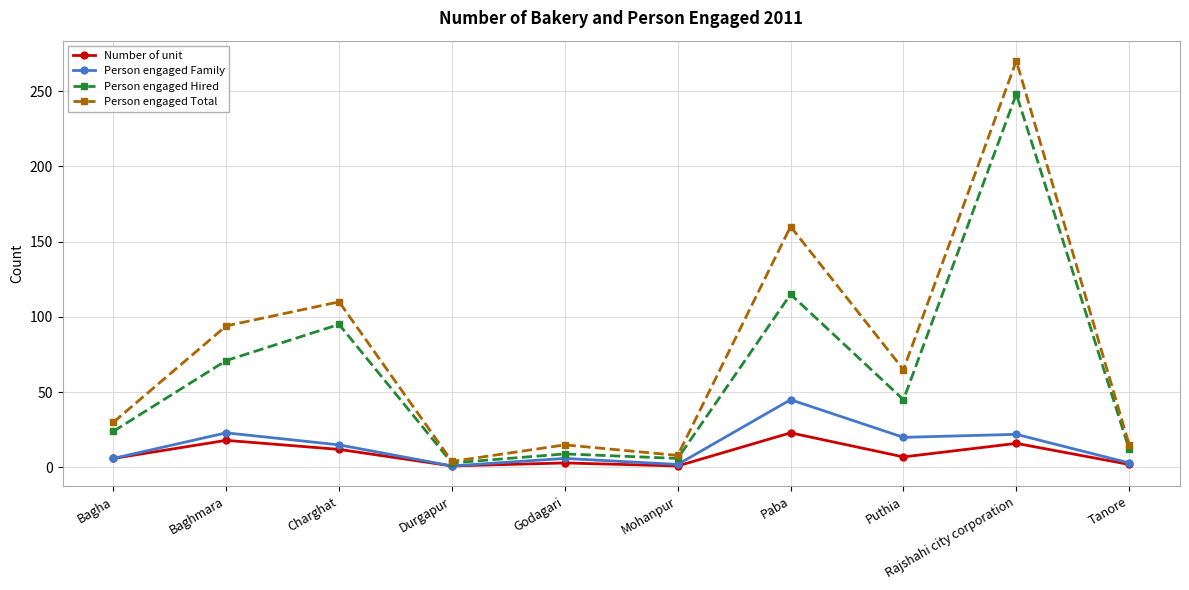

Which series has the largest total across all categories?

Person engaged Total